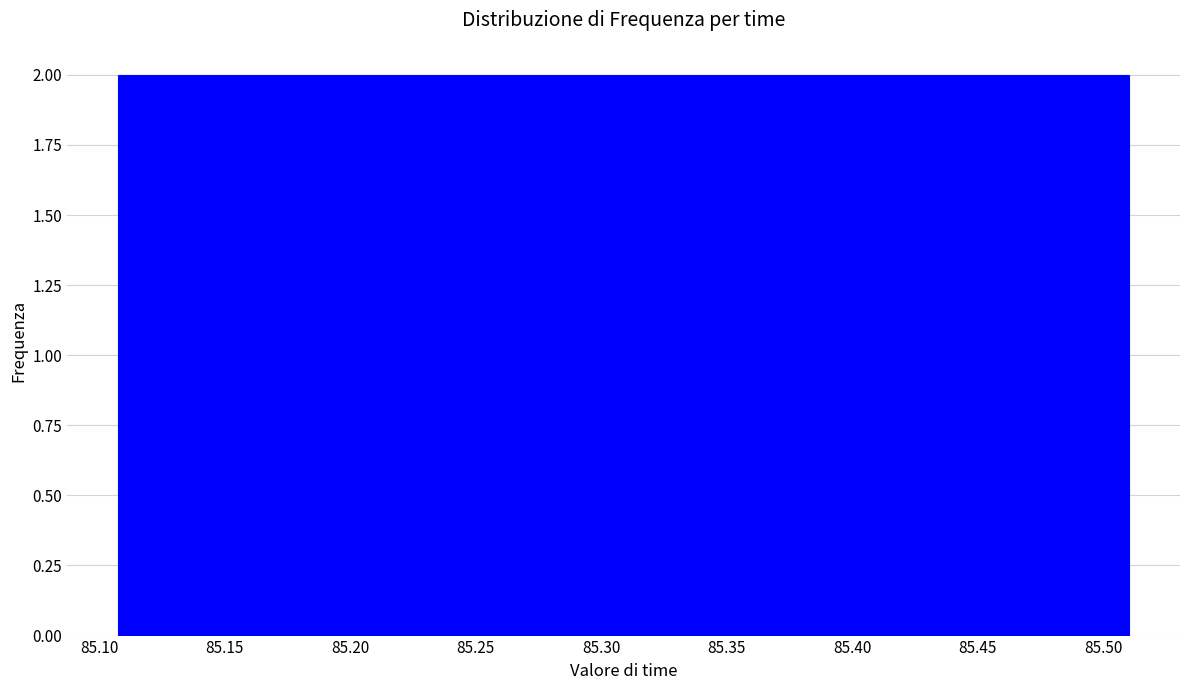

Reading left to right, transcribe this chart: for each bar, give the range it covers on the x-axis and its height. Neither the bar edges nor the heights are printed on the chart, so give them approximately, as read against the axes.

85.105 to 85.135: 2
85.135 to 85.160: 2
85.160 to 85.190: 2
85.190 to 85.215: 2
85.215 to 85.240: 2
85.240 to 85.270: 2
85.270 to 85.295: 2
85.295 to 85.320: 2
85.320 to 85.350: 2
85.350 to 85.375: 2
85.375 to 85.405: 2
85.405 to 85.430: 2
85.430 to 85.455: 2
85.455 to 85.485: 2
85.485 to 85.510: 2